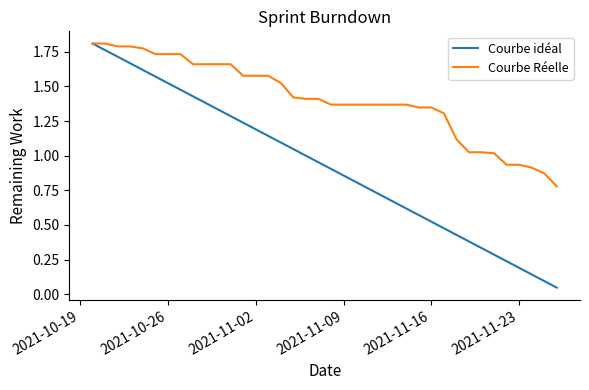

Which series has the largest total across all categories?

Courbe Réelle